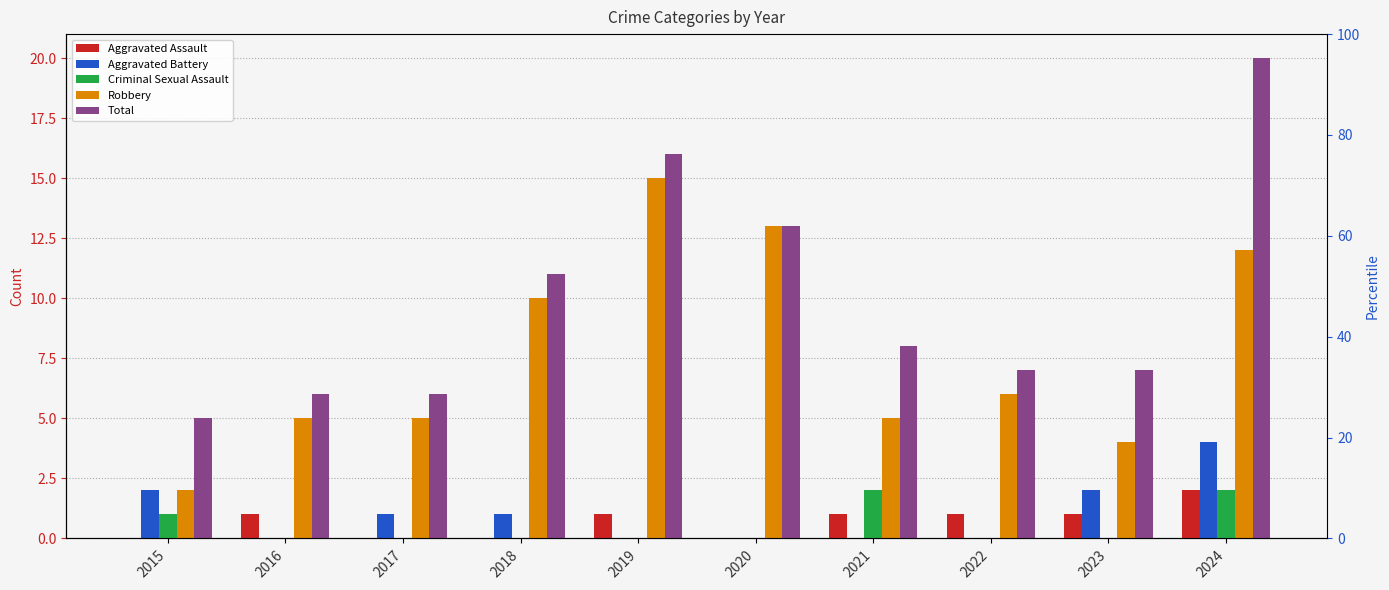

What is the total value across all series at 2024?

40